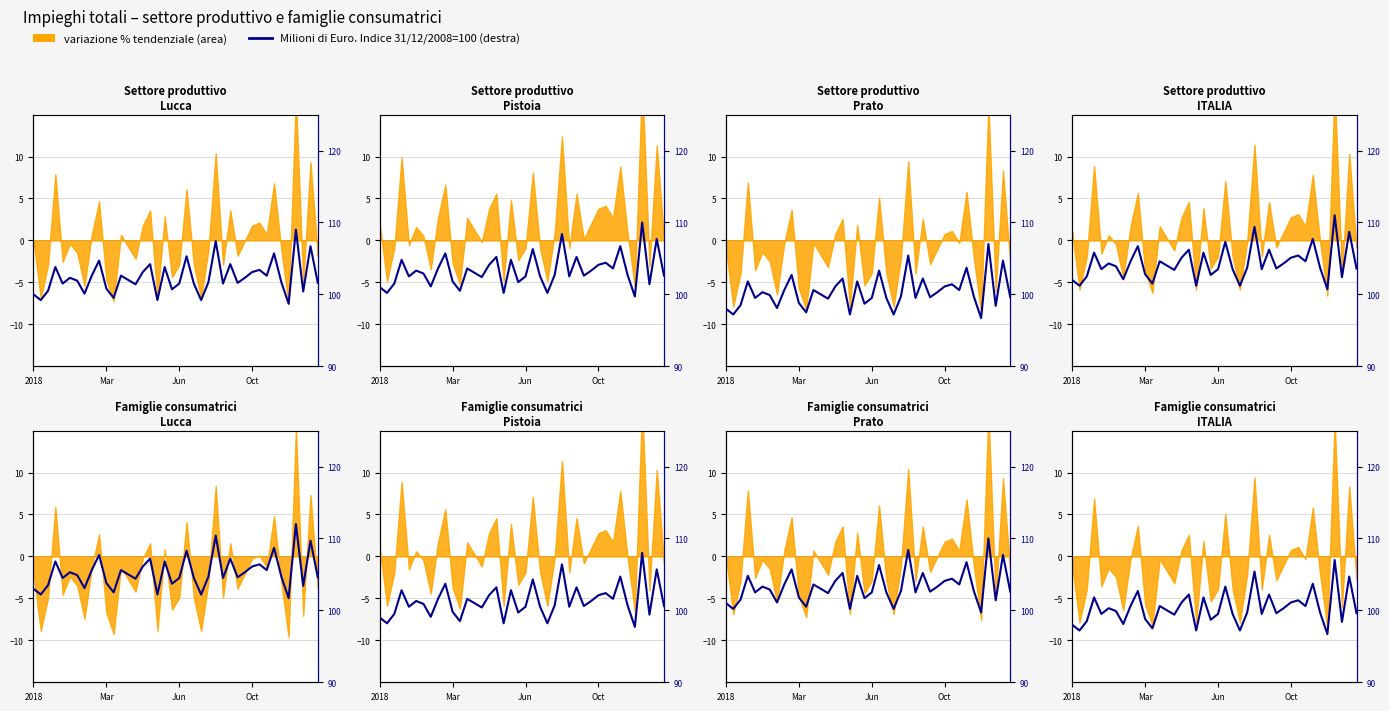

How many lines are shown in the chart?

1